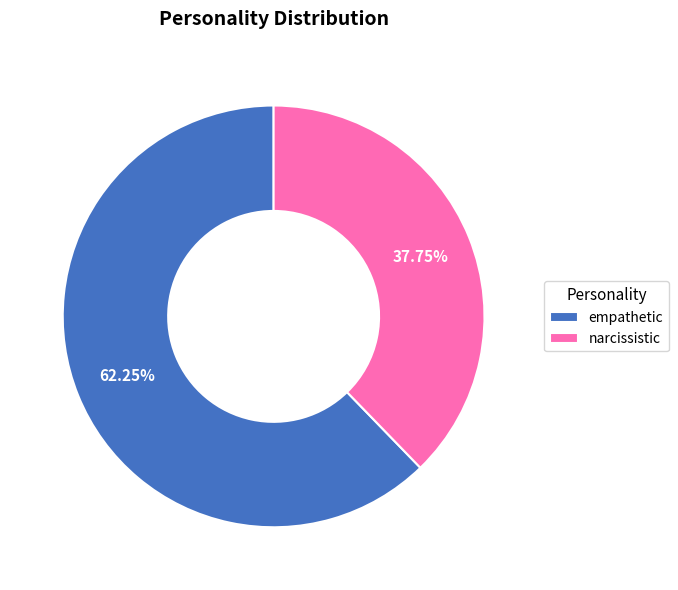

Is it true that narcissistic is 51% of the pie?

False